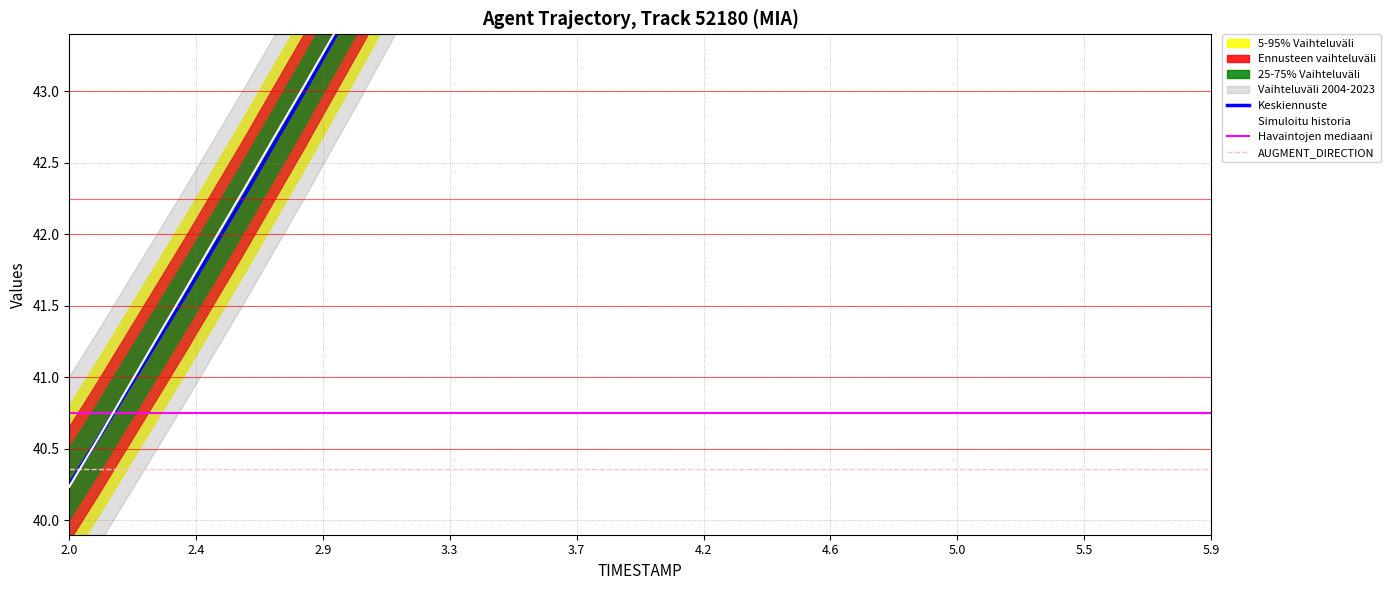

True or false: AUGMENT_DIRECTION and Havaintojen mediaani cross at least once.

False